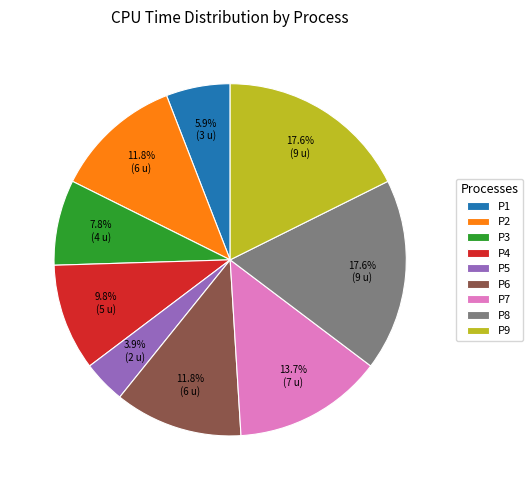

Which has a higher value, P8 or P1?

P8